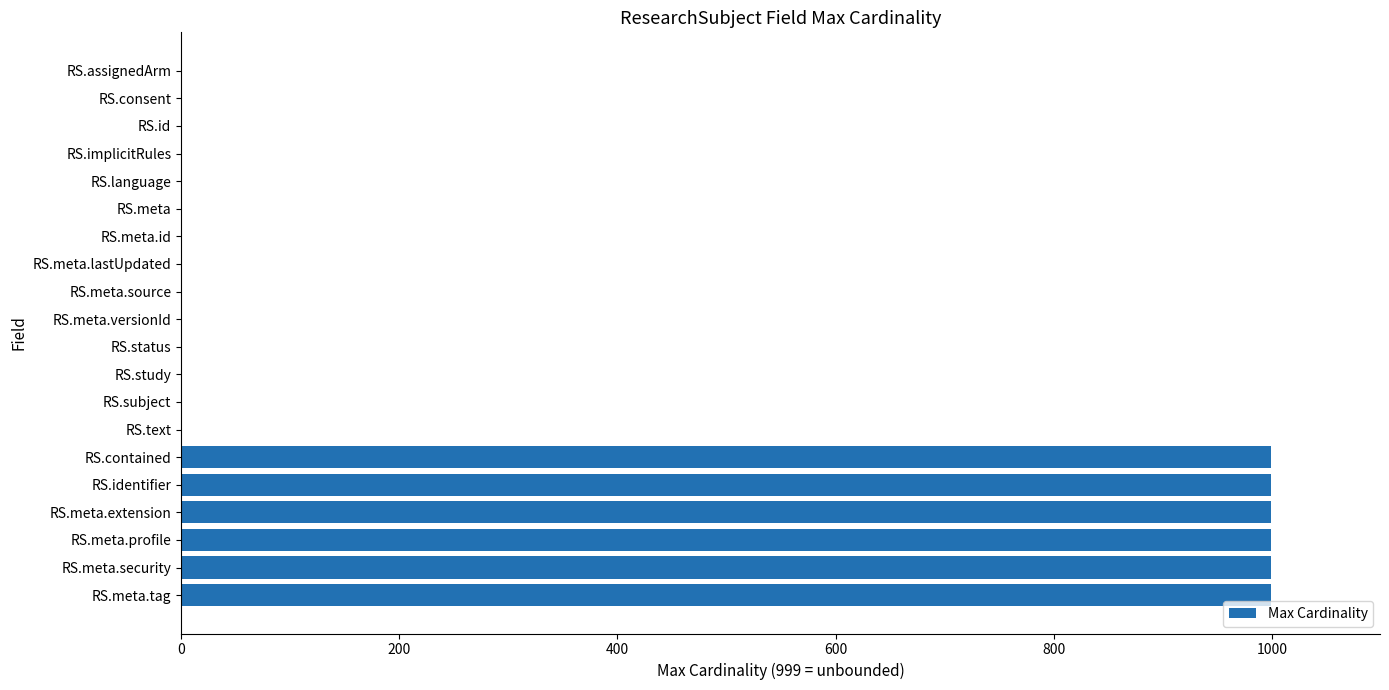

What is the maximum value shown in the chart?

999